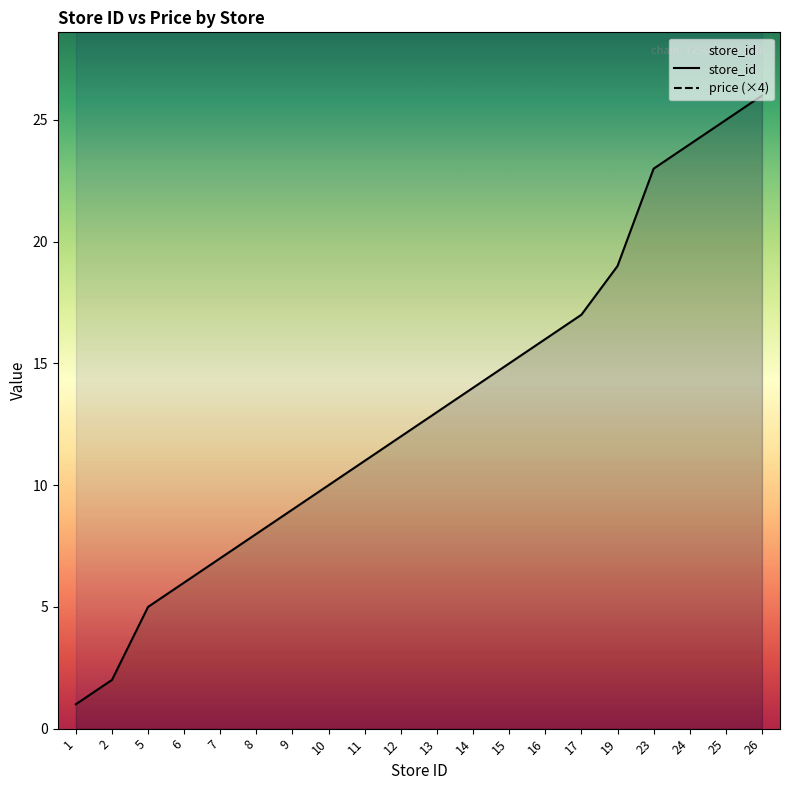

At which label is store_id closest to 13?

13